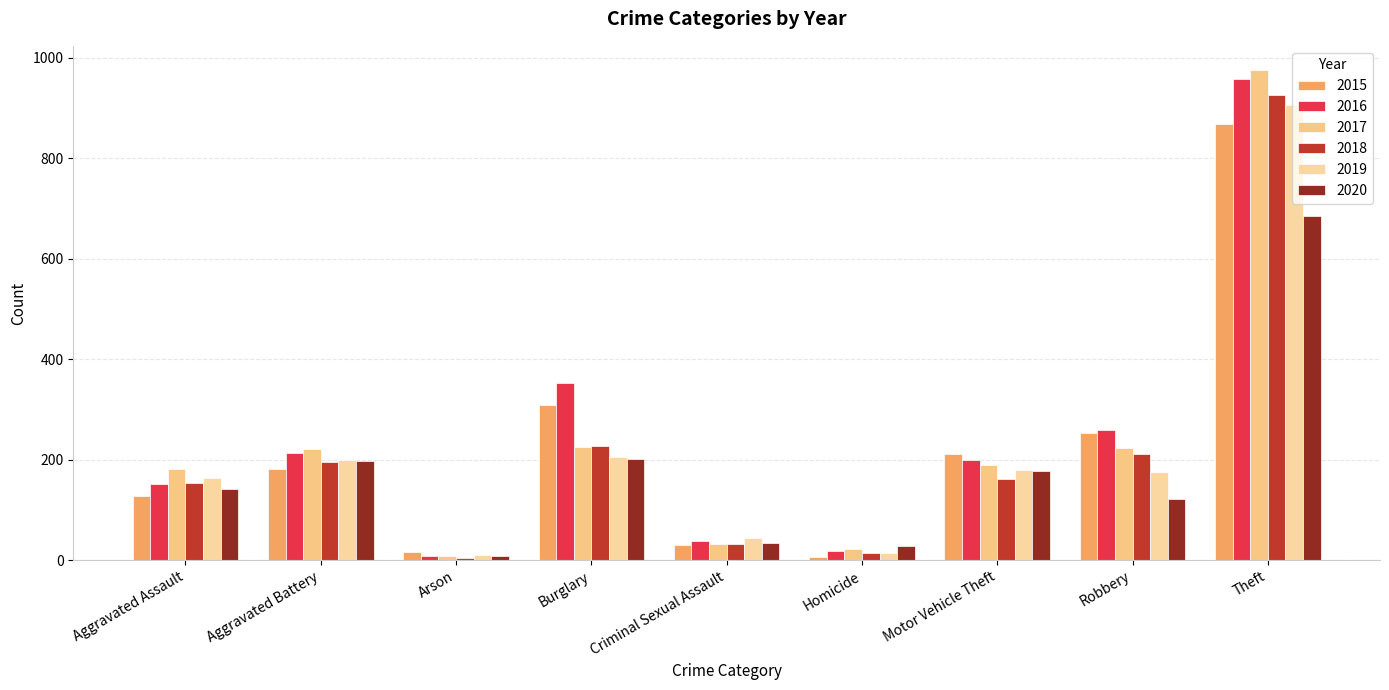

What position from the right is Arson?

7